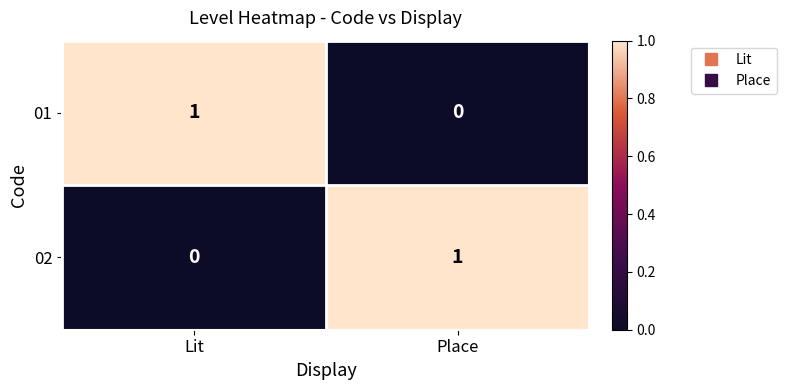

Is the value of 01 at Place greater than the value of 02 at Place?

No